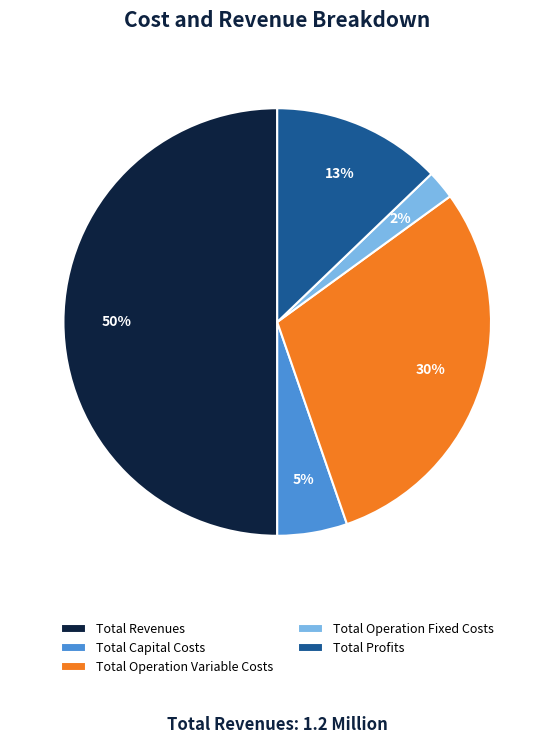

To the nearest percent, what is the average slice percentage?

20%